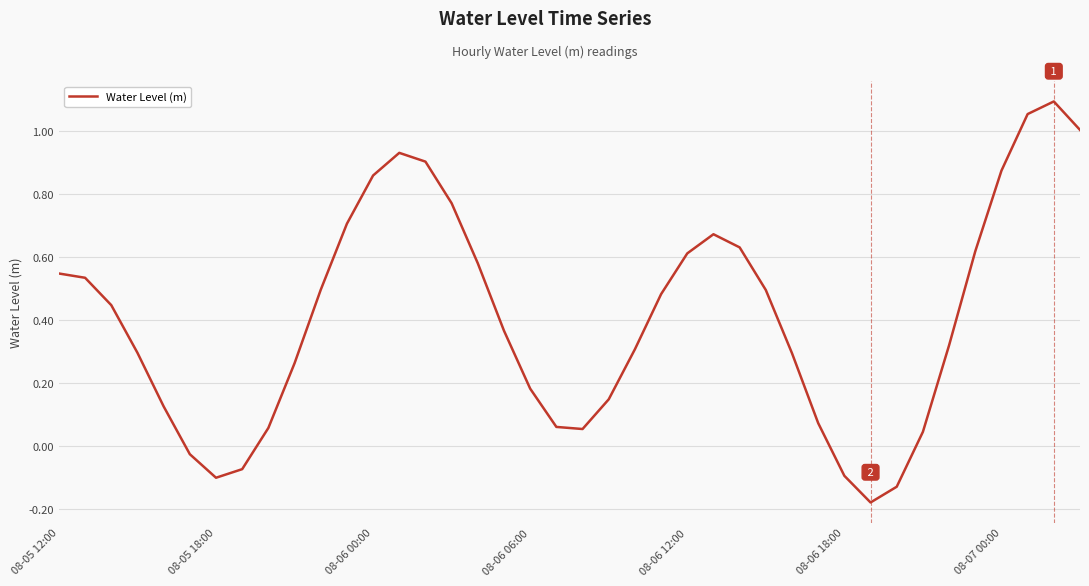

Where is the first local minimum?

08-05 18:00